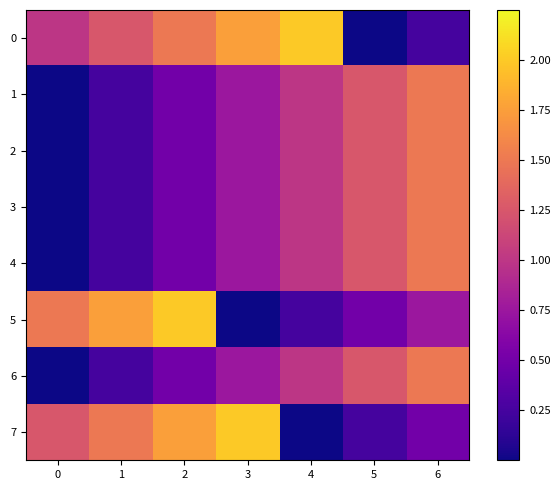

Rank the series by their maximum value, from highest to lowest.

0, 5, 7, 1, 2, 3, 4, 6